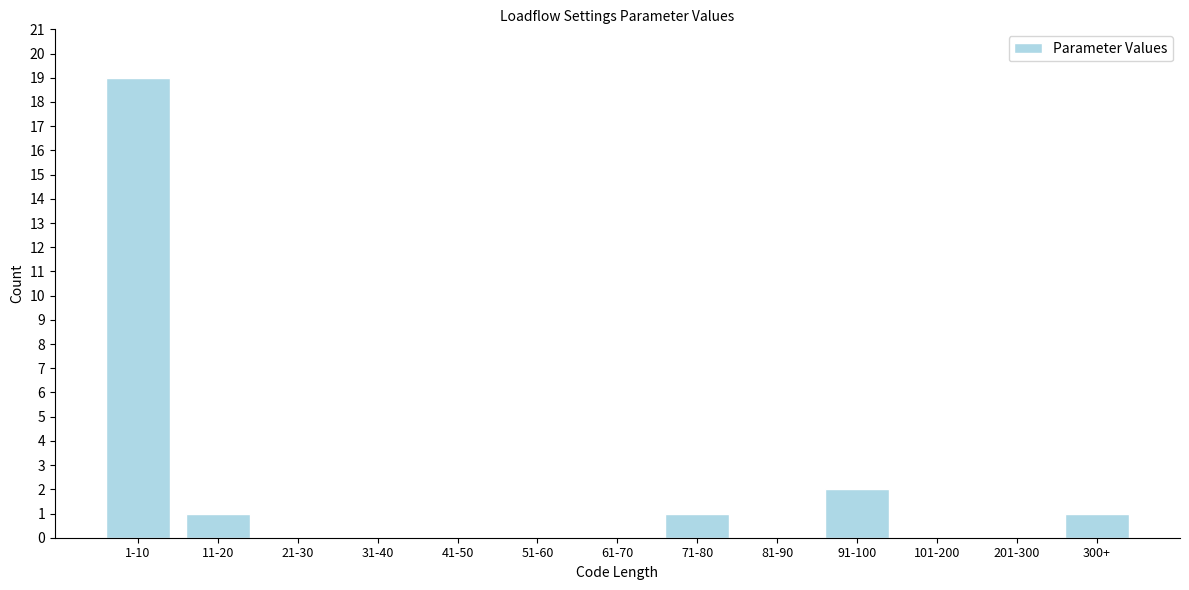

Reading right to left, transcribe all the data shown in this chart.

300+=1	201-300=0	101-200=0	91-100=2	81-90=0	71-80=1	61-70=0	51-60=0	41-50=0	31-40=0	21-30=0	11-20=1	1-10=19